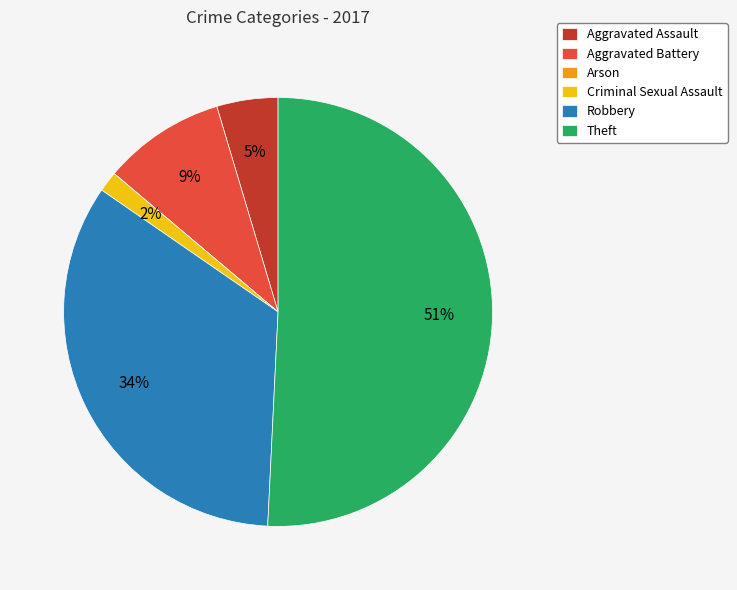

What is the largest slice in the pie chart?

Theft